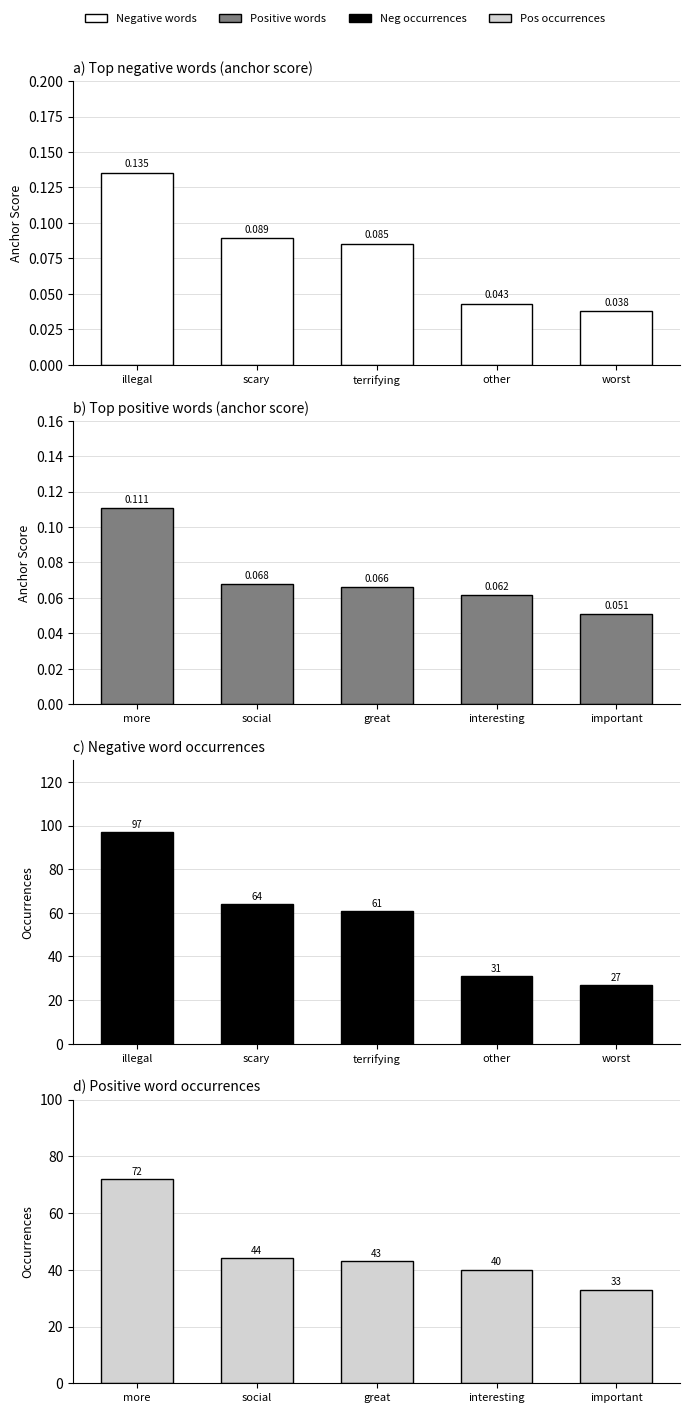

Count the Positive words values in the range 0 to 1.

5